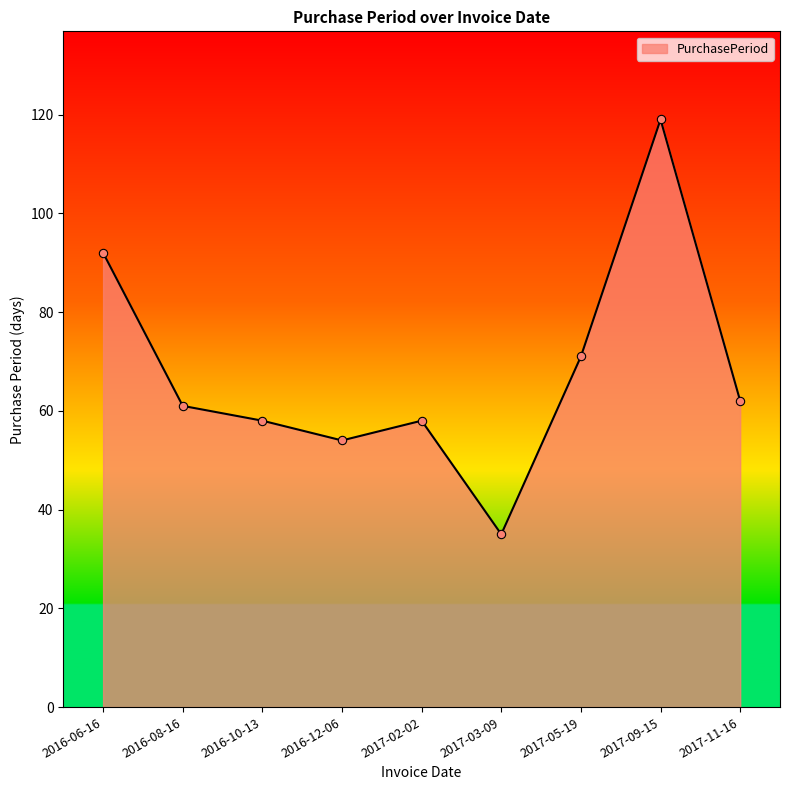

True or false: there are more than 0 points higher than both neighbors.

True